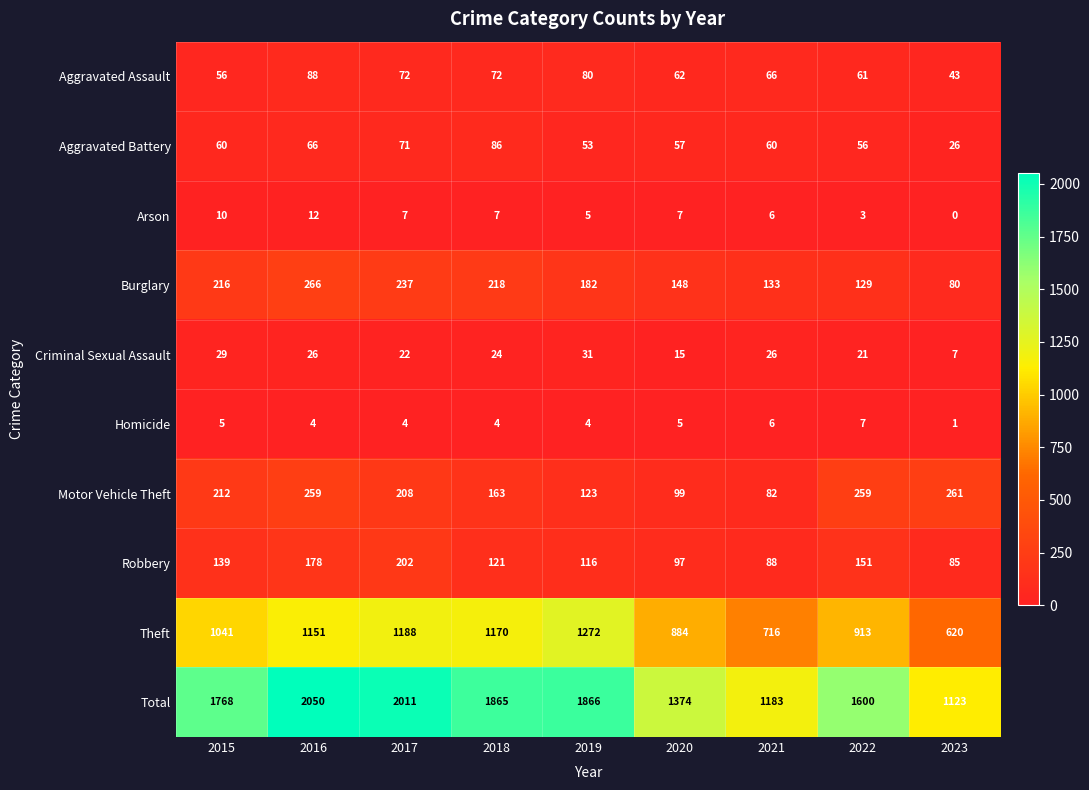

What is the sum of all Criminal Sexual Assault values?

201